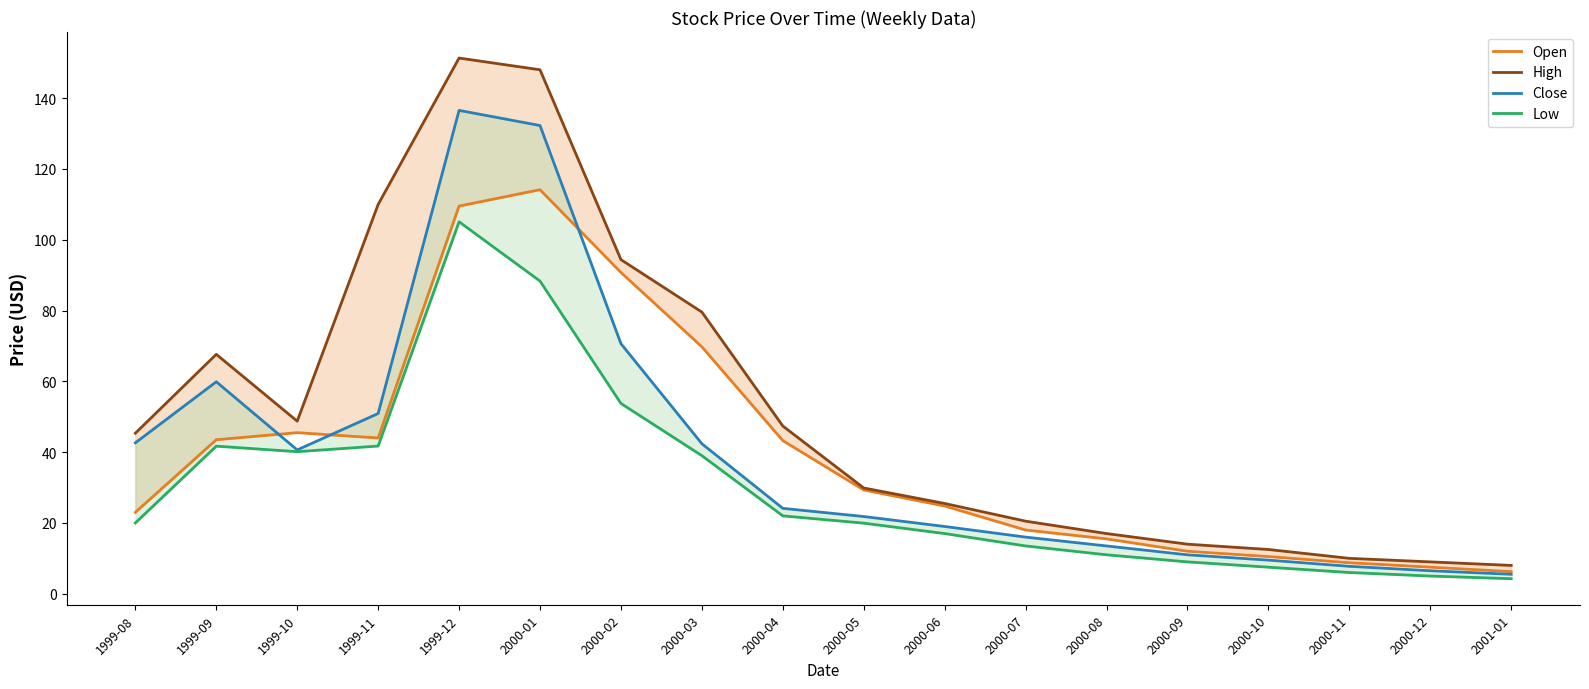

How many lines are shown in the chart?

4